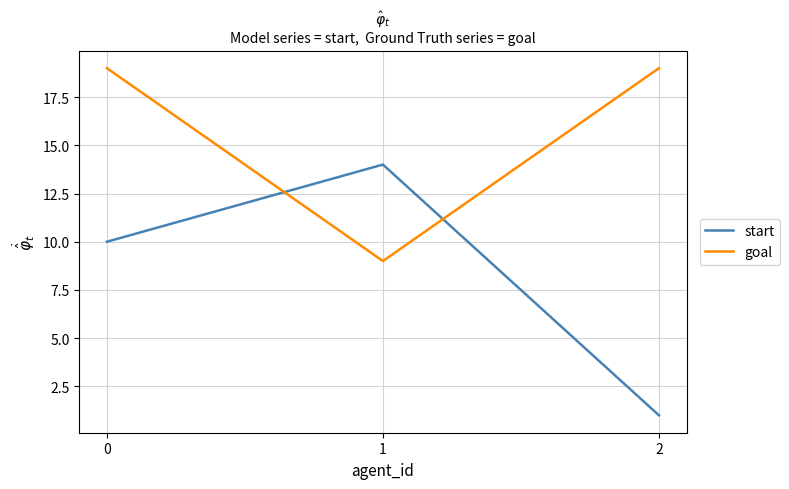

How many series are shown in this chart?

2